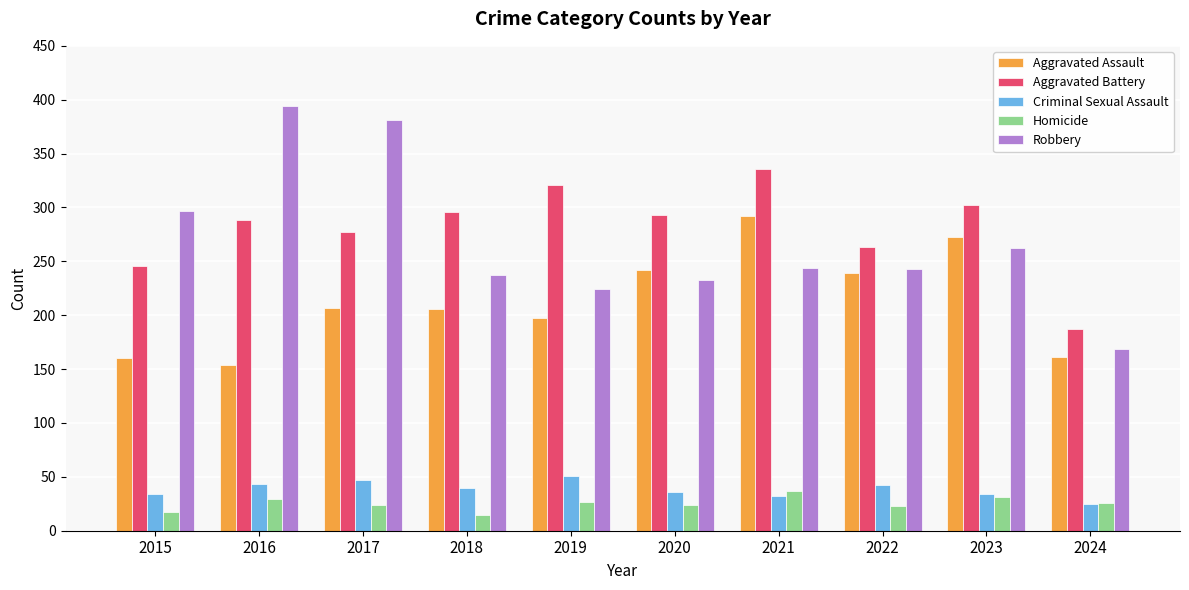

What value does the Aggravated Battery series have at 2020?

293